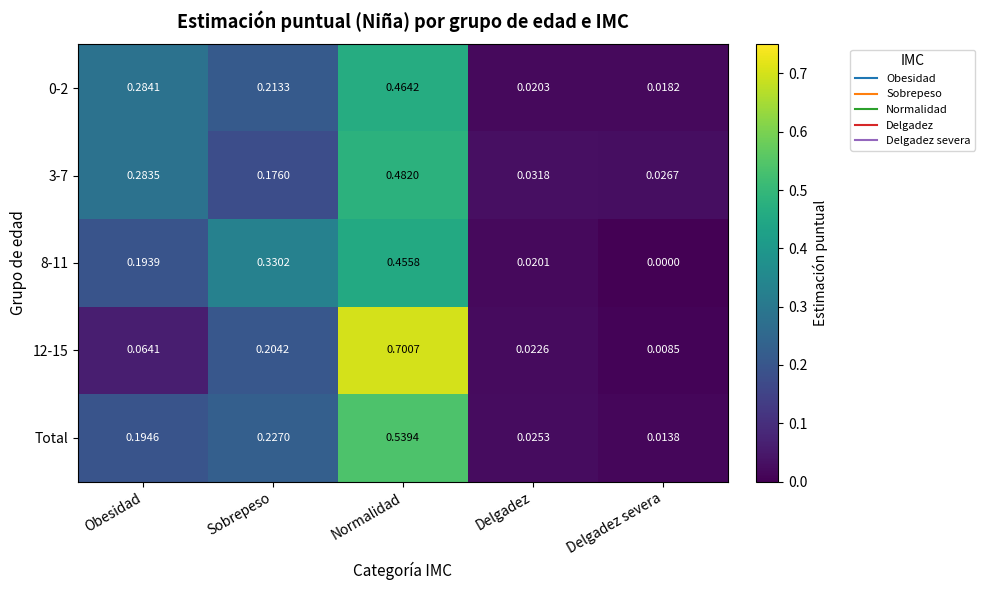

List the labels in order of 3-7 value, largest first.

Normalidad, Obesidad, Sobrepeso, Delgadez, Delgadez severa